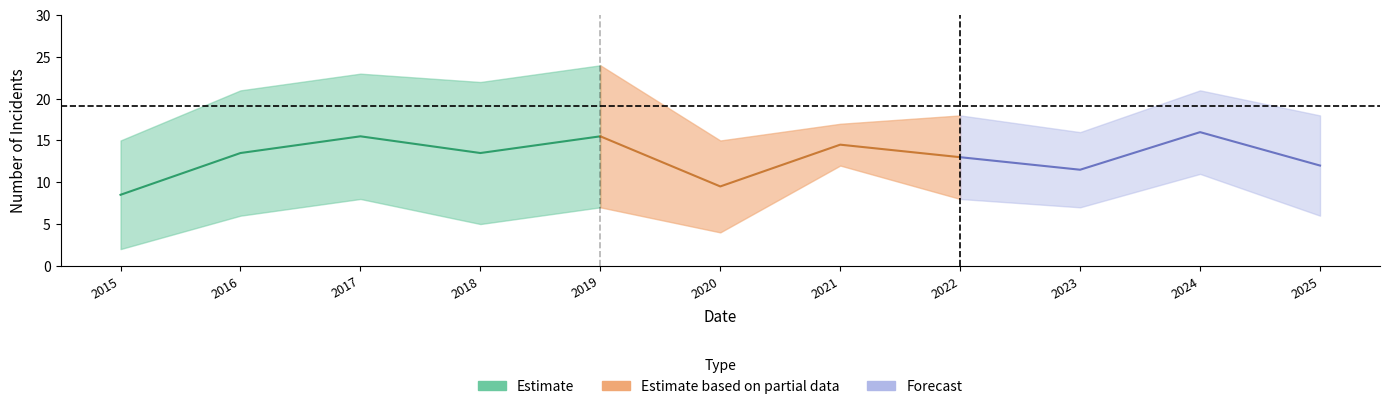

True or false: Aggravated Assault has more than 1 interior local peaks.

True